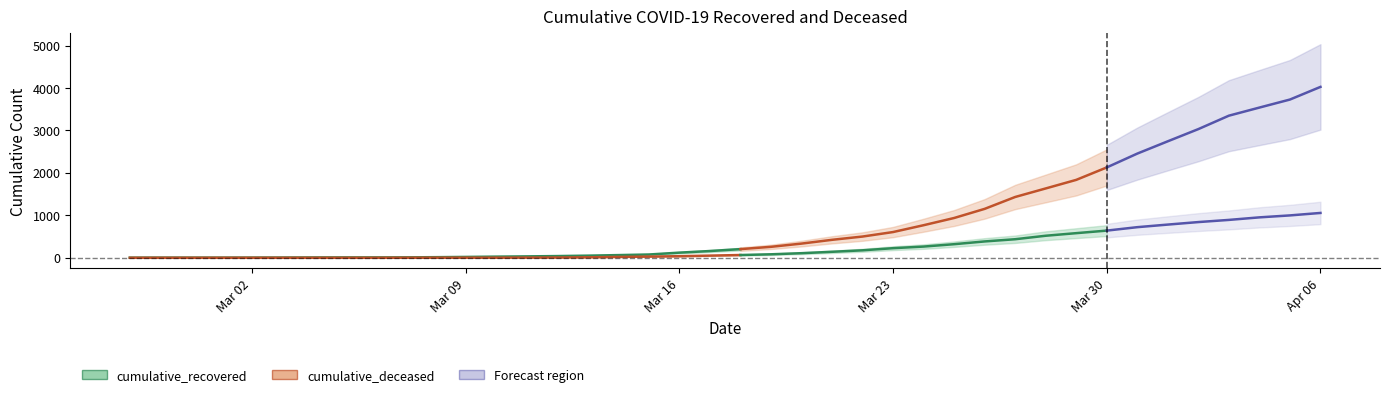

Is this an area chart (filled region under the line)?

No